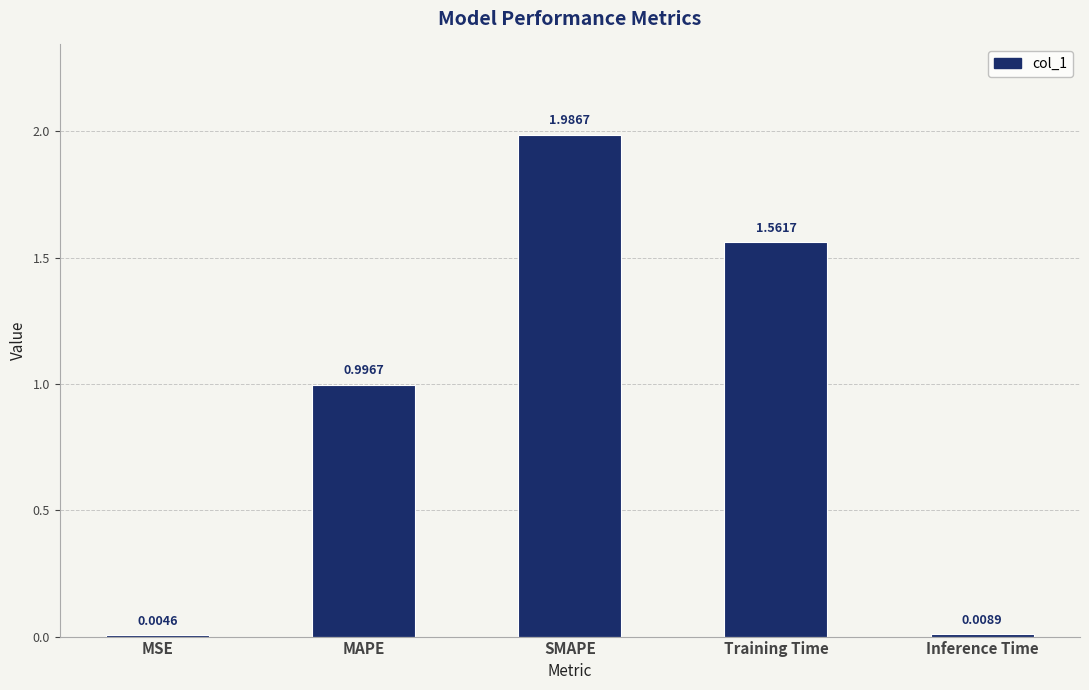

Which has a higher value, Training Time or SMAPE?

SMAPE